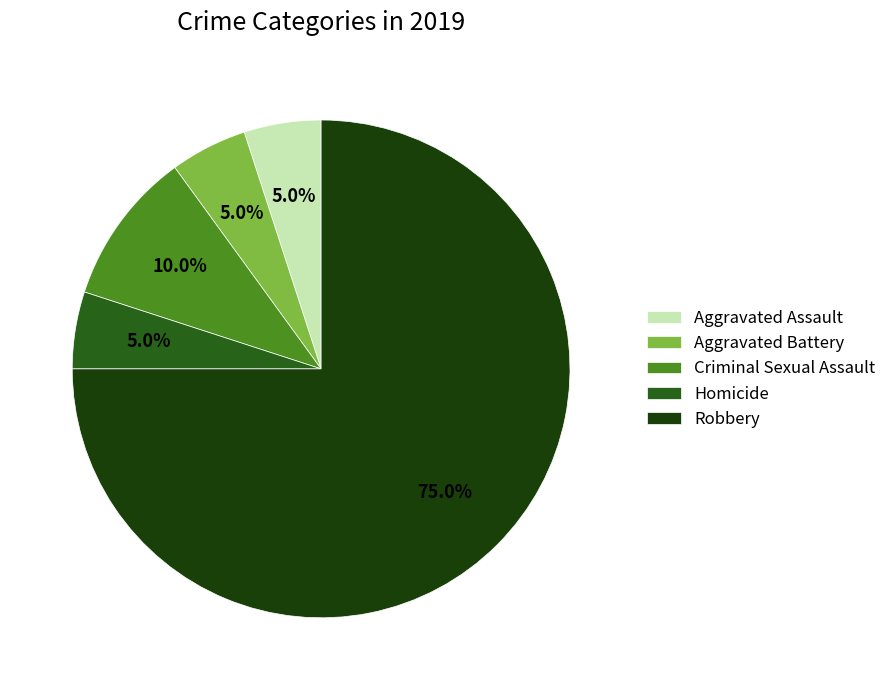

To the nearest percent, what is the combined percentage of Aggravated Assault and Homicide?

10%